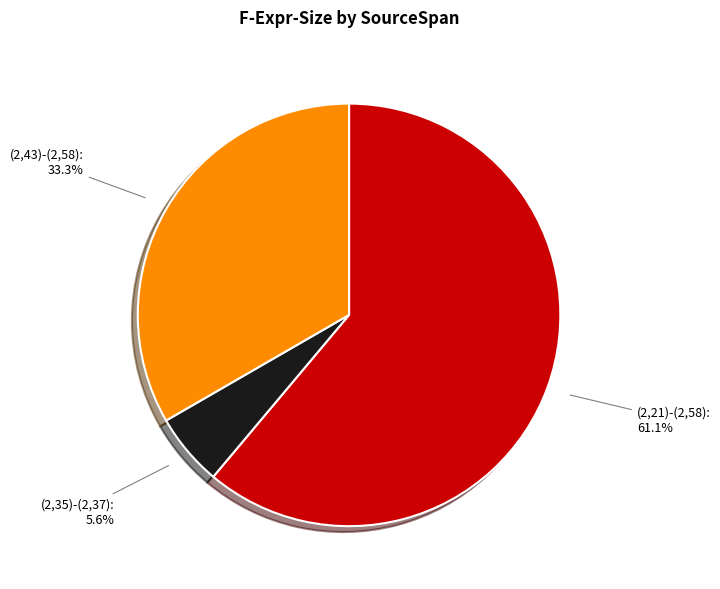

Does (2,21)-(2,58) account for over 50% of the chart?

Yes